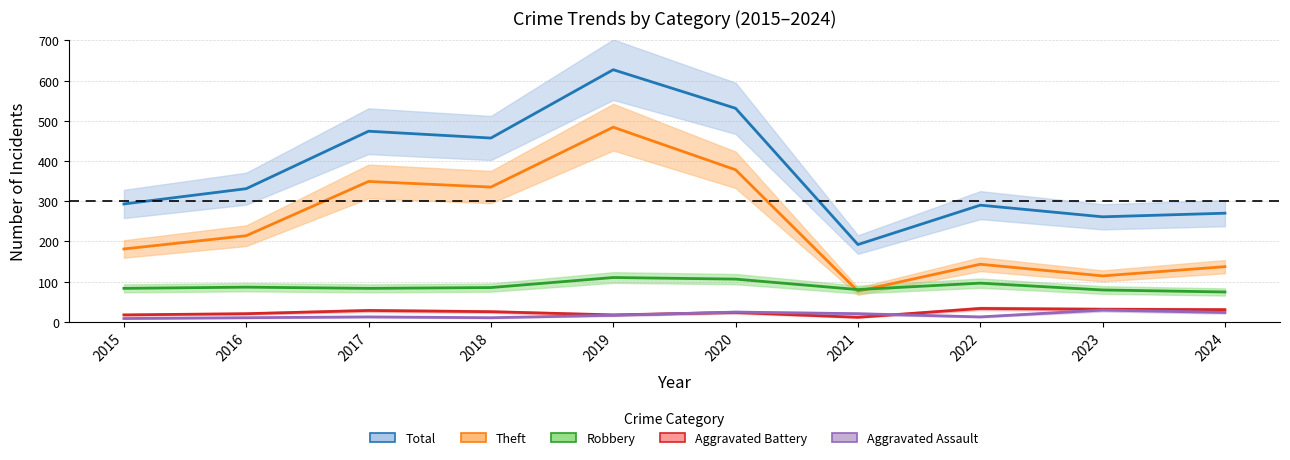

What is the value of the Total point at the 3rd from the left?

474